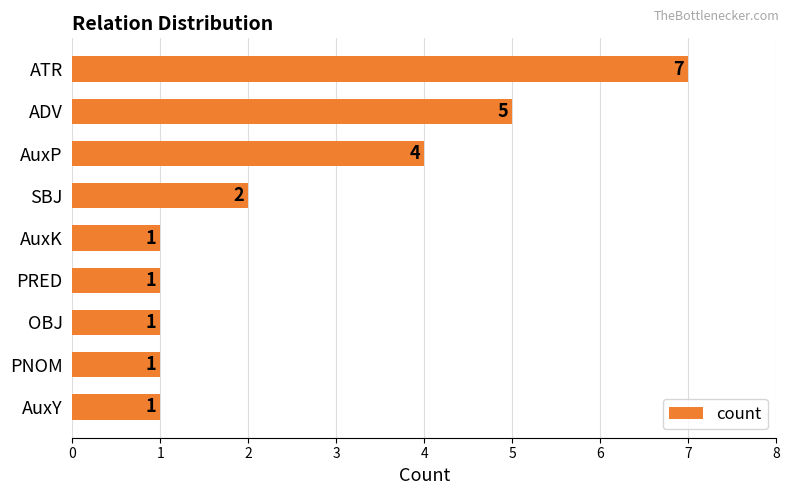

At which category does the chart reach its peak across all series?

ATR